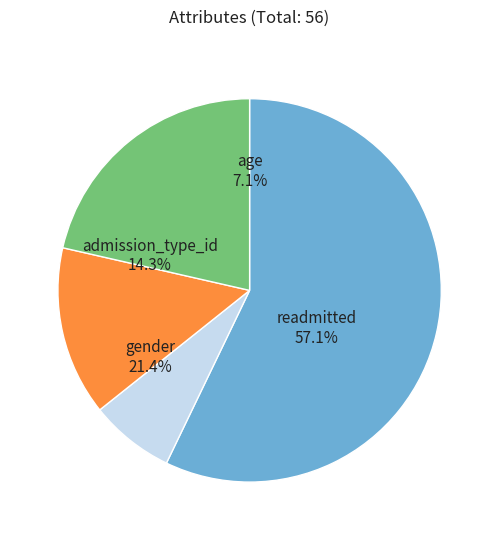

Is readmitted the majority of the pie?

Yes